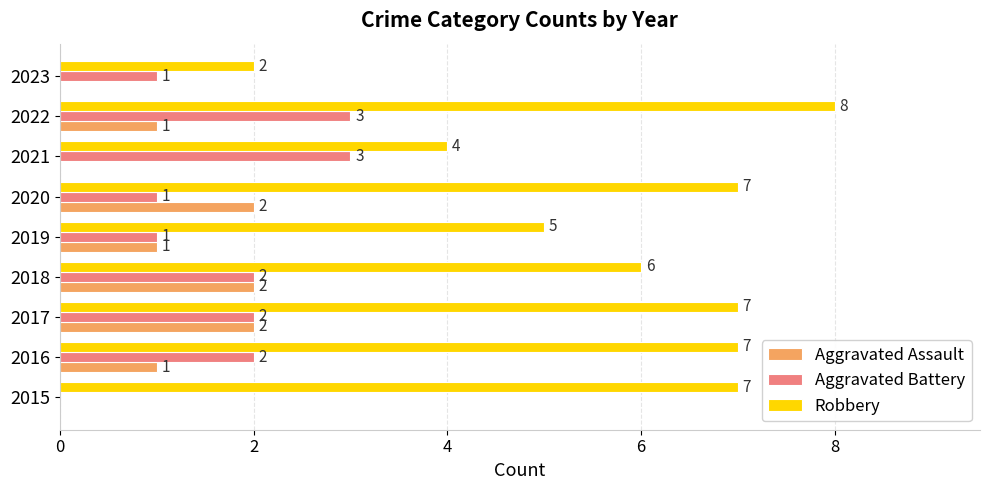

What is the total value across all series at 2019?

7